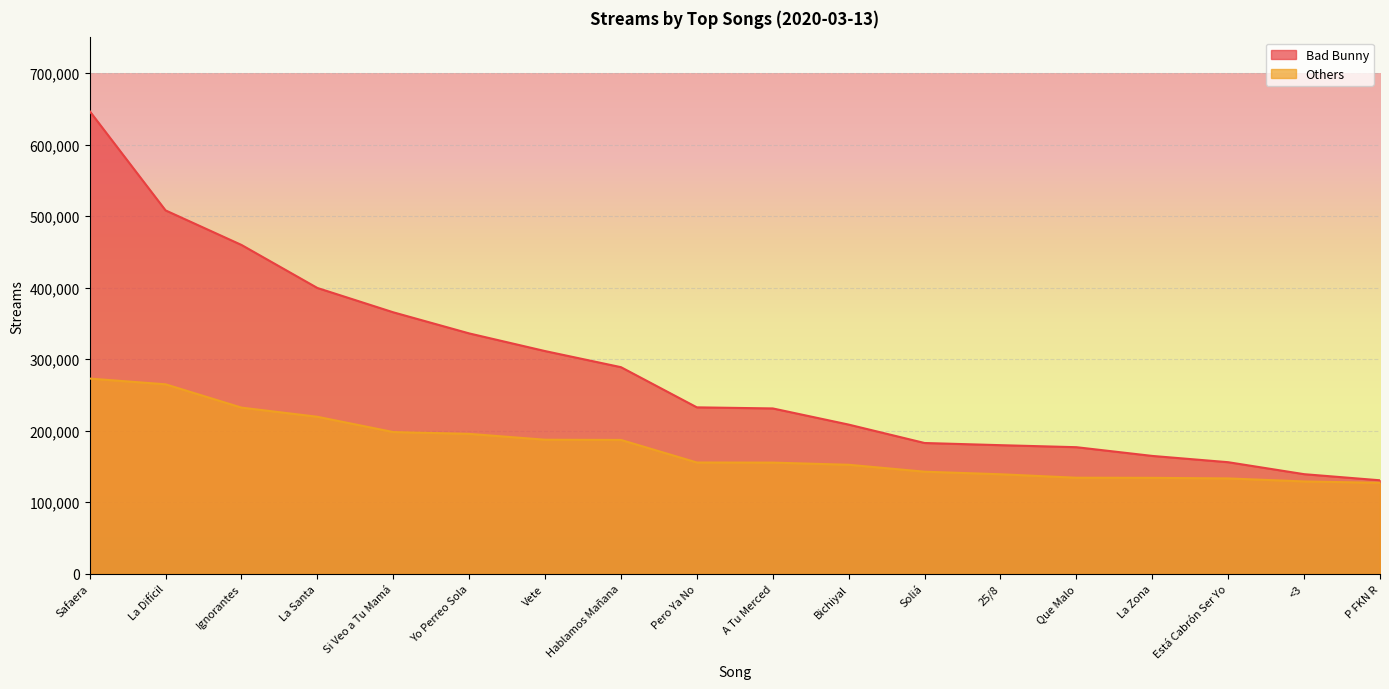

Is it true that Bad Bunny equals 329952 at Bichiyal?

False